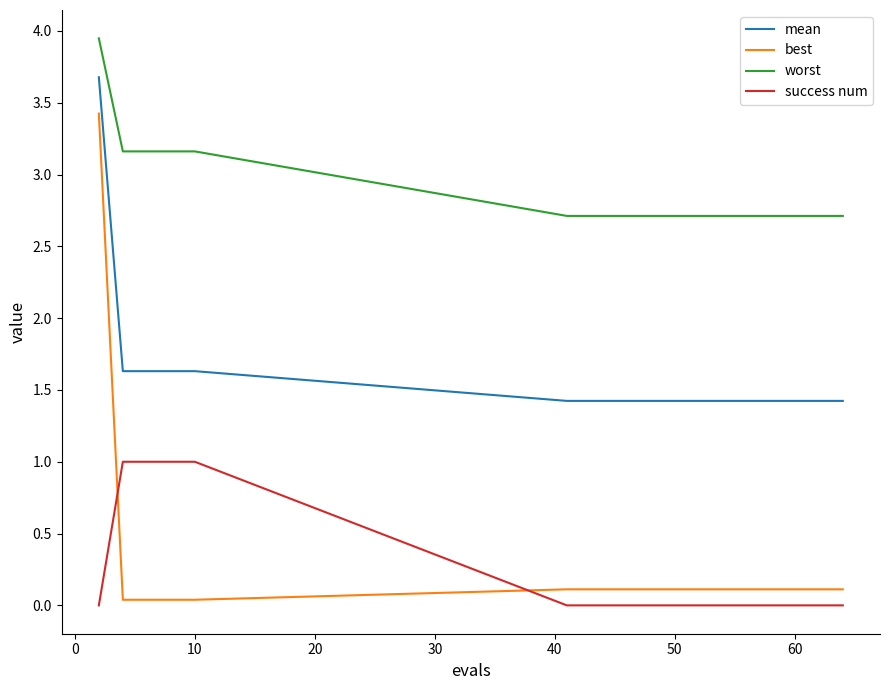

What is the minimum value for worst?

2.7